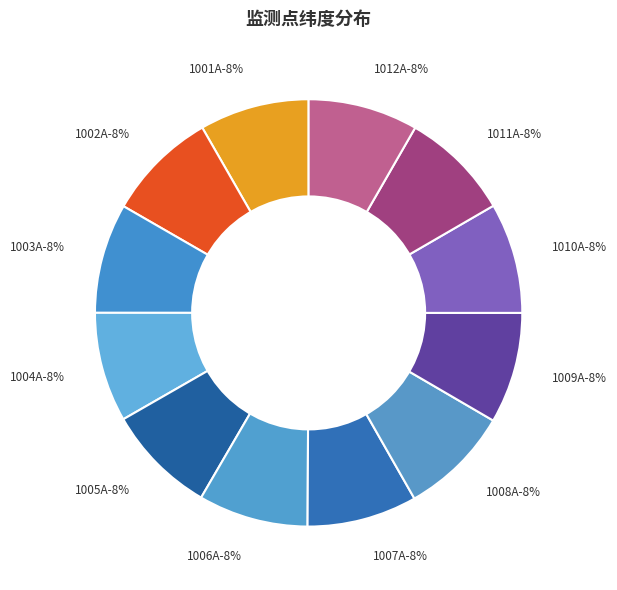

Combined, what portion of the pie is 1010A and 1004A?

16.7%